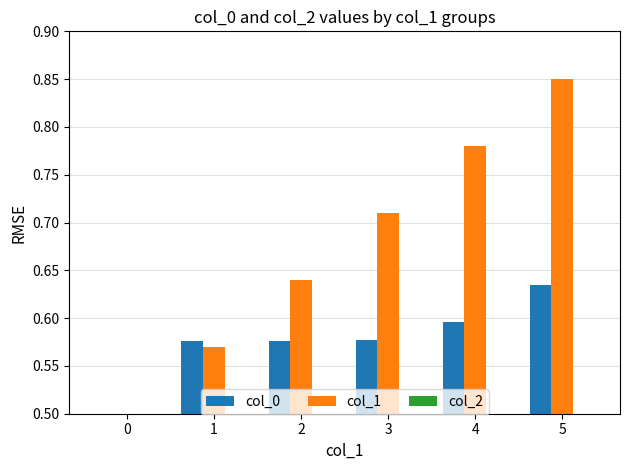

What is the difference between the maximum and second lowest values in the col_1 series?

0.3